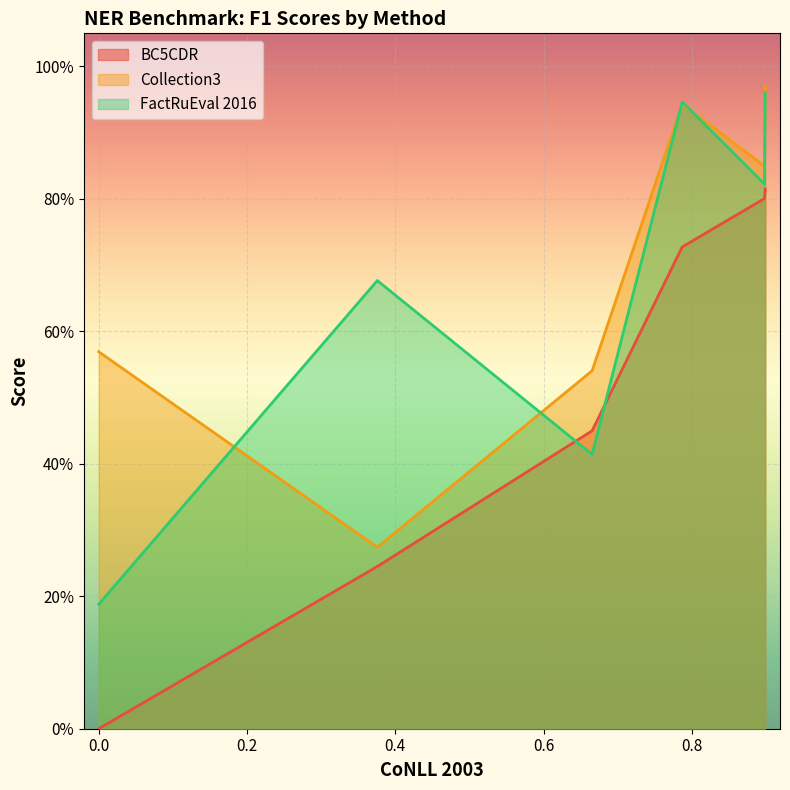

Which series has the widest spread of values?

BC5CDR